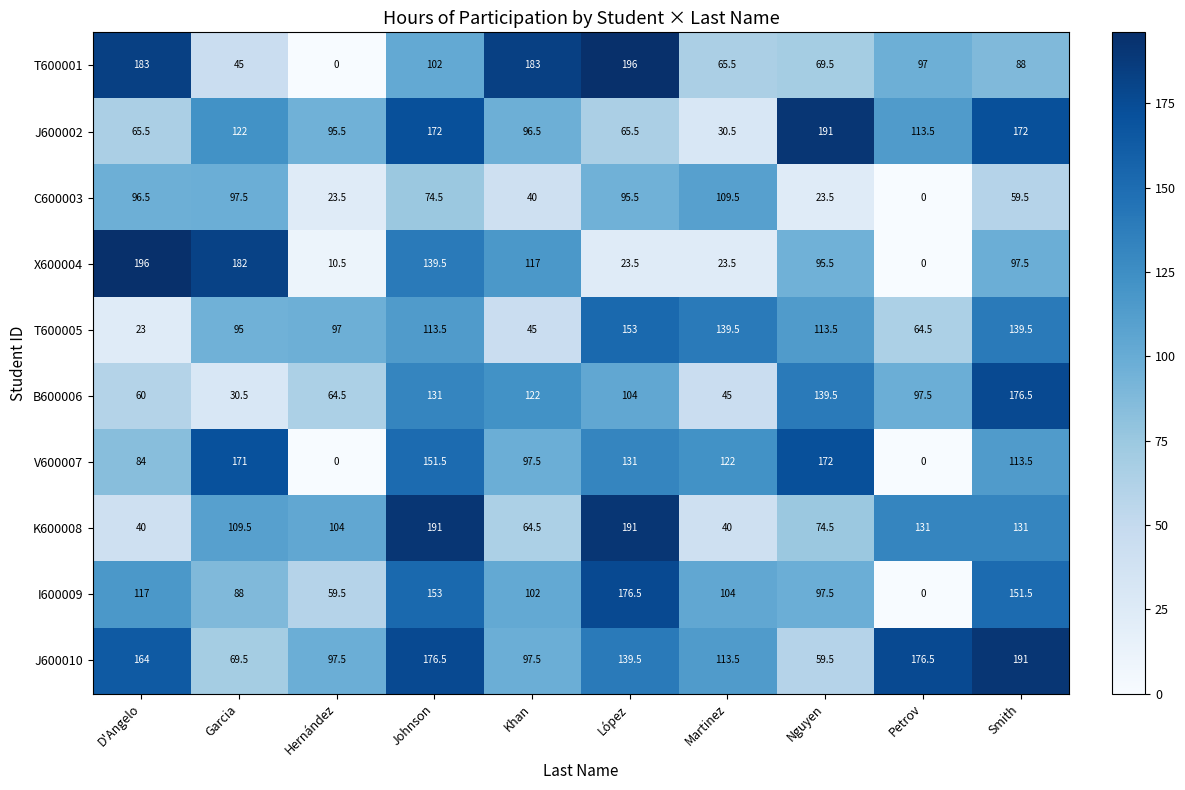

Which category has the lowest value in the C600003 series?

Petrov